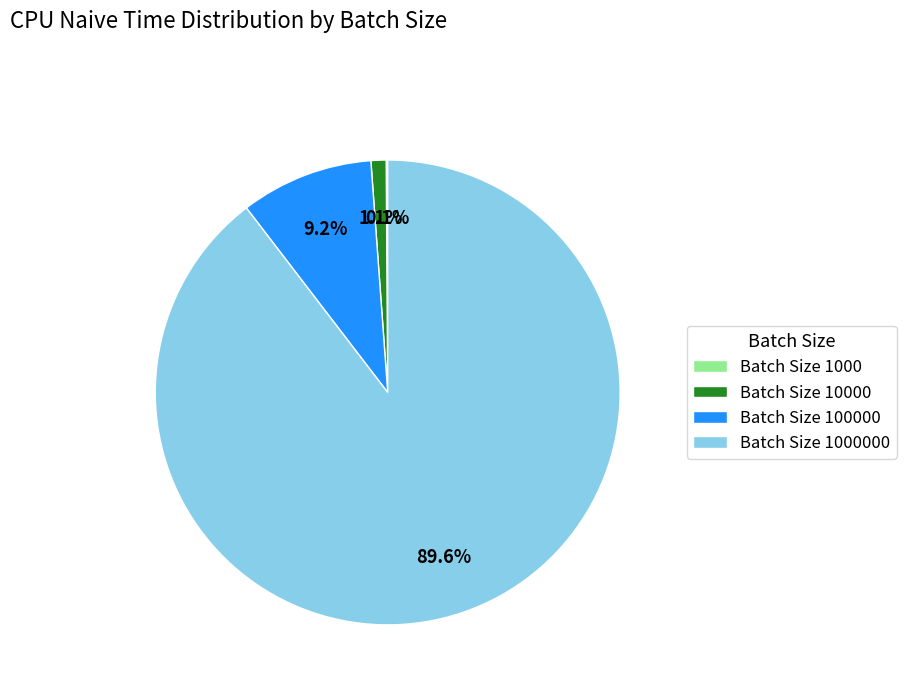

Is there a majority slice in this chart?

Yes